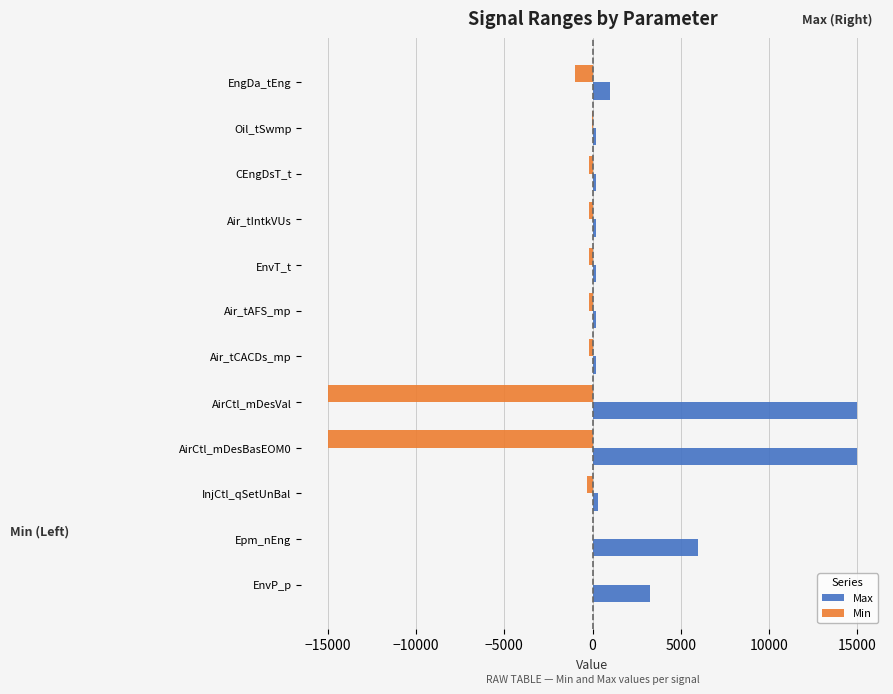

True or false: Max has a value of 1000 at EngDa_tEng.

True